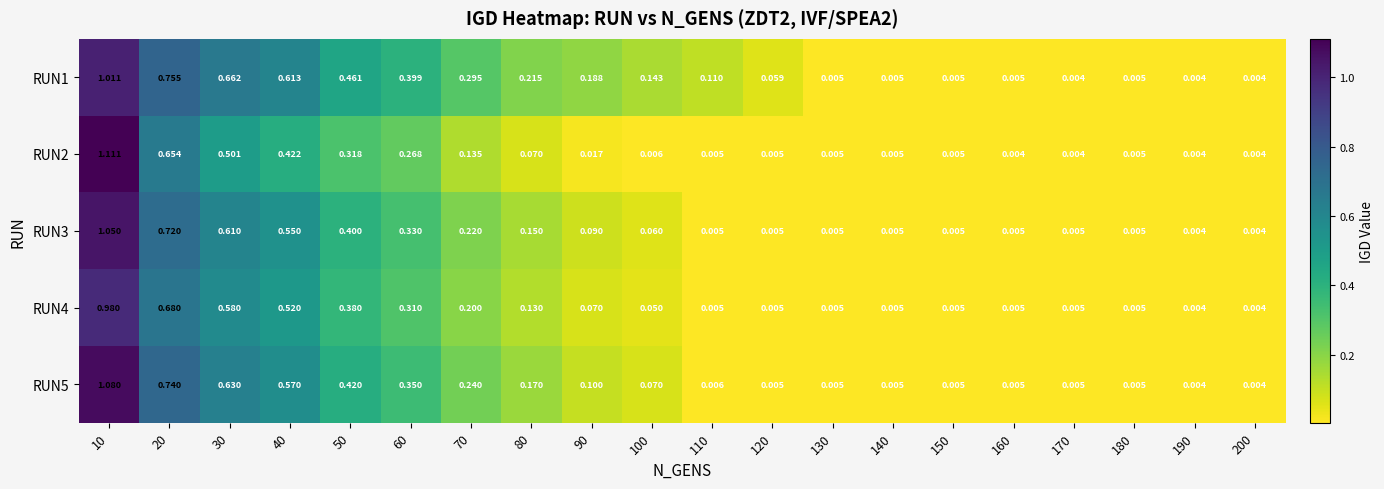

Is the value of RUN1 at 110 greater than the value of RUN2 at 70?

No